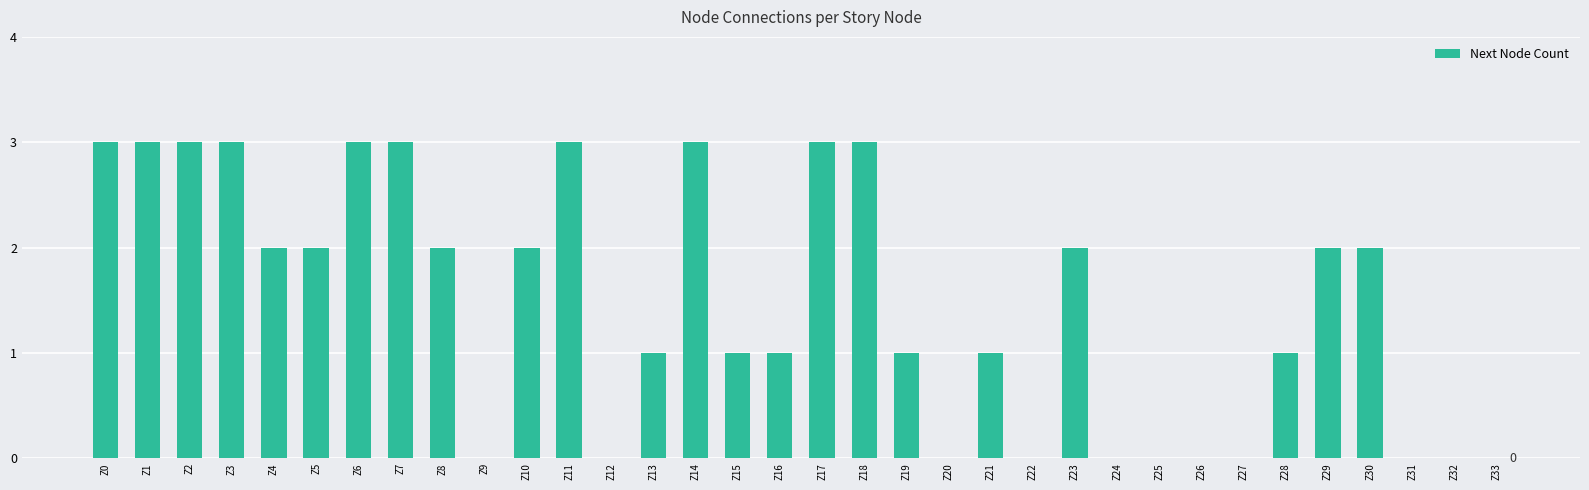

How many series are shown in this chart?

1